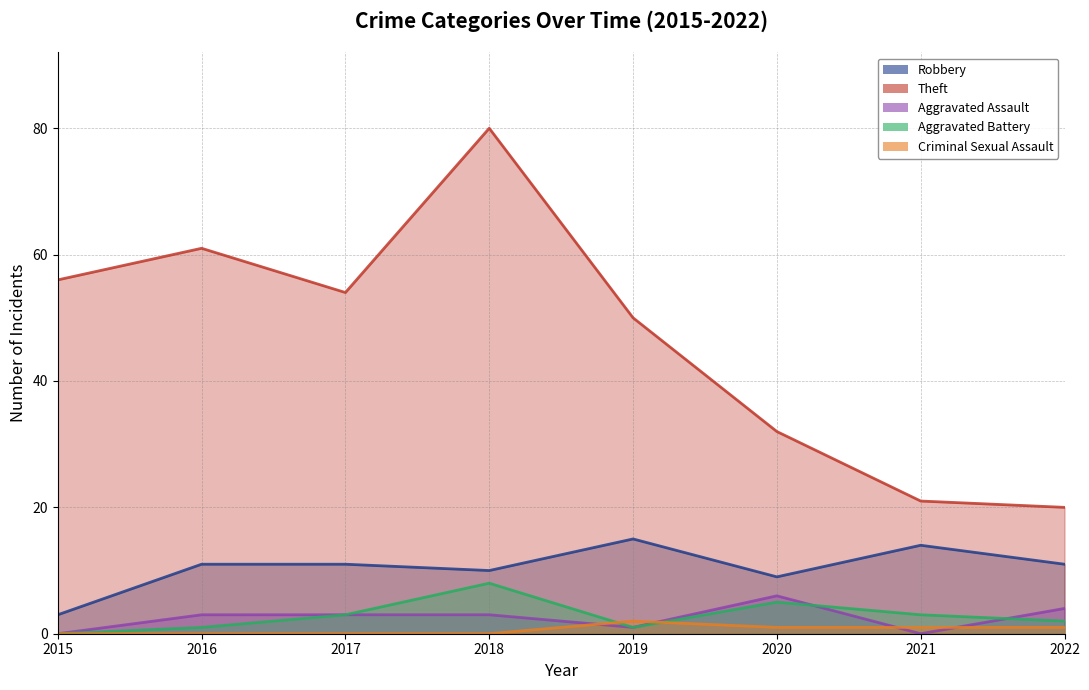

How many lines are shown in the chart?

5